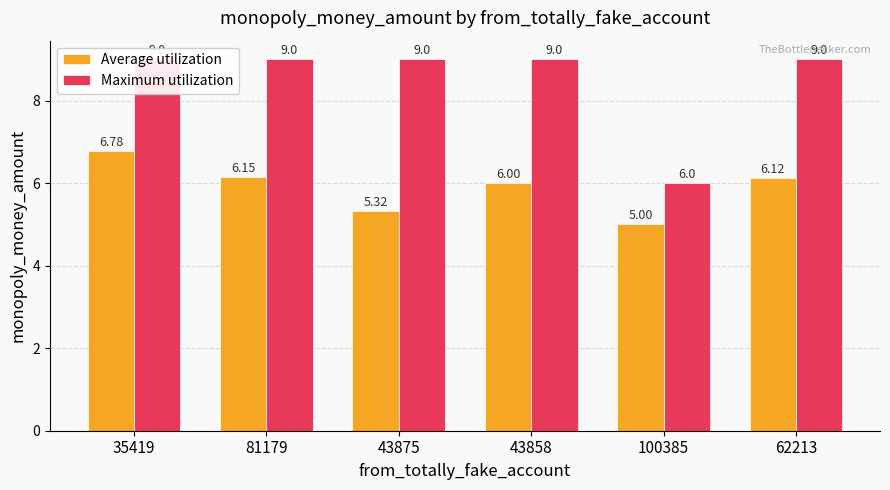

Reading left to right, transcribe all the data shown in this chart.

Average utilization: 6.8	6.2	5.3	6.0	5.0	6.1
Maximum utilization: 9.0	9.0	9.0	9.0	6.0	9.0